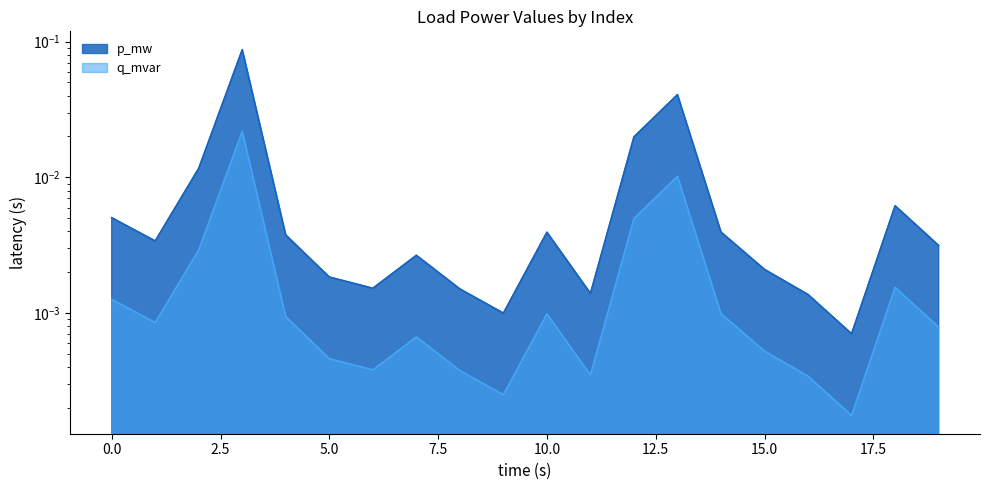

True or false: q_mvar has a value of 0.0 at 11.

True